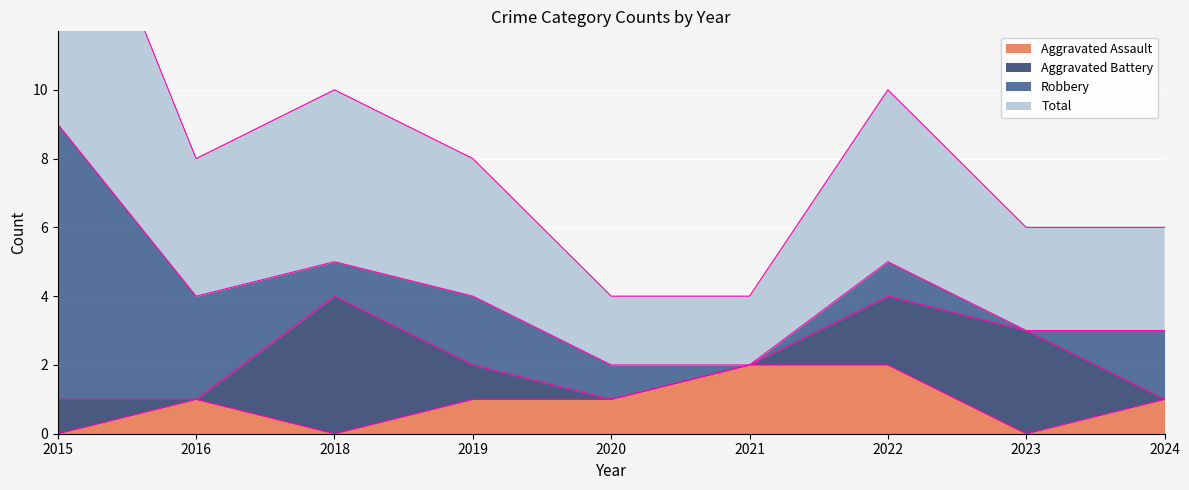

What is the value of the Total point at the 8th from the left?

3